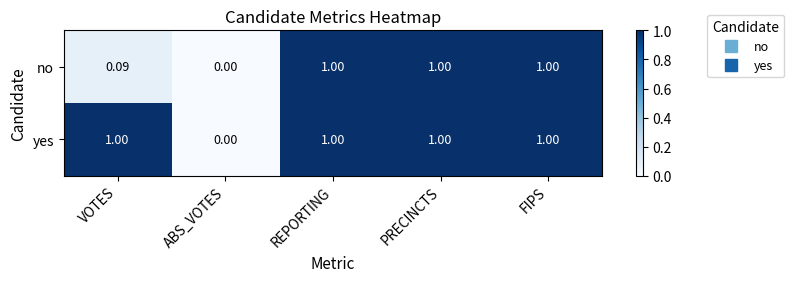

At which label is yes closest to 0?

ABS_VOTES